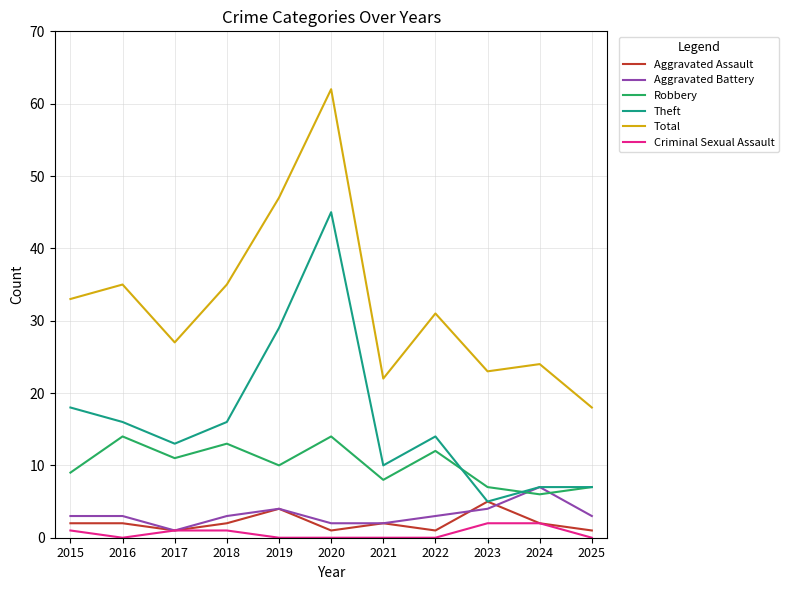

What is the sum of all Theft values?

180